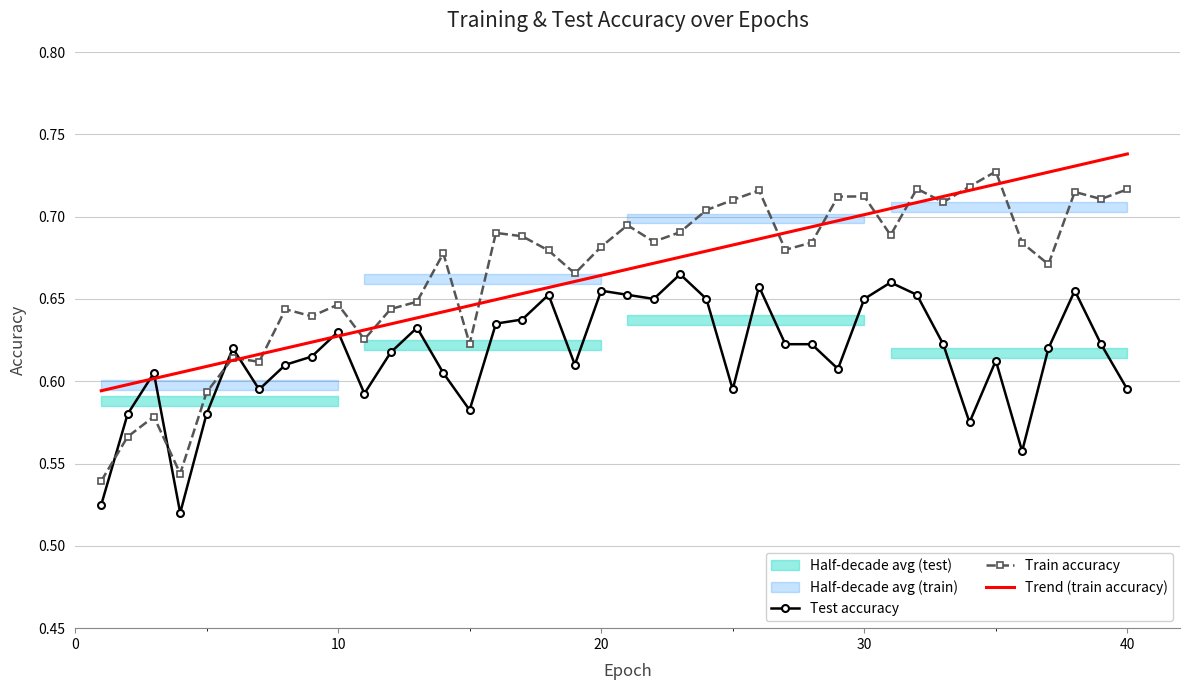

Count the Train accuracy values in the range 0 to 1.

40